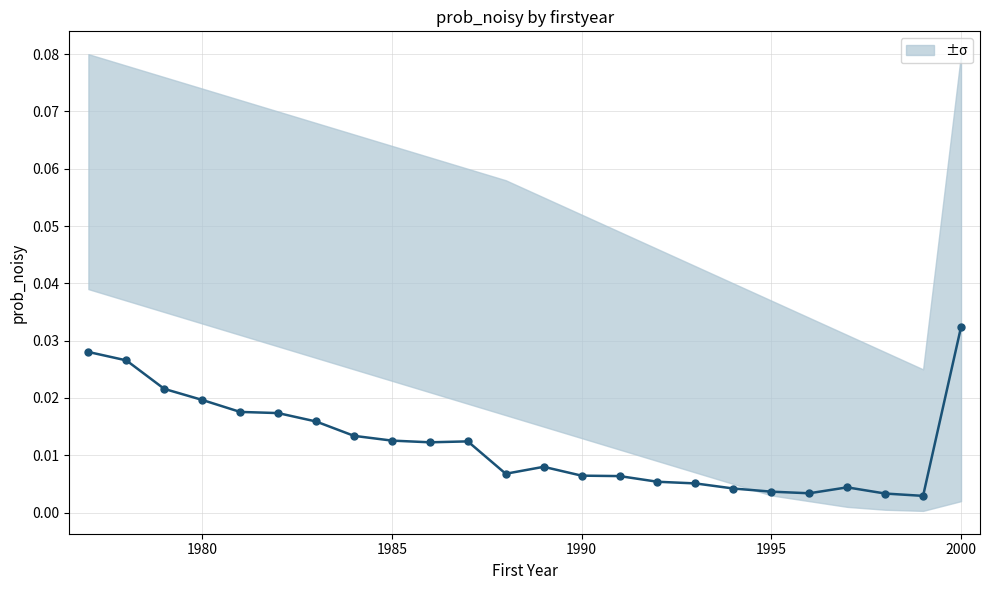

True or false: the data shows 0.0 at 1985.

True